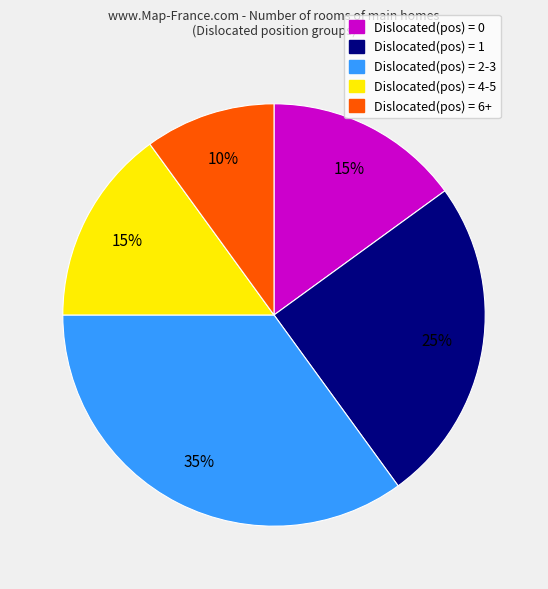

What percentage is the Dislocated(pos) = 0 slice, to the nearest percent?

15%